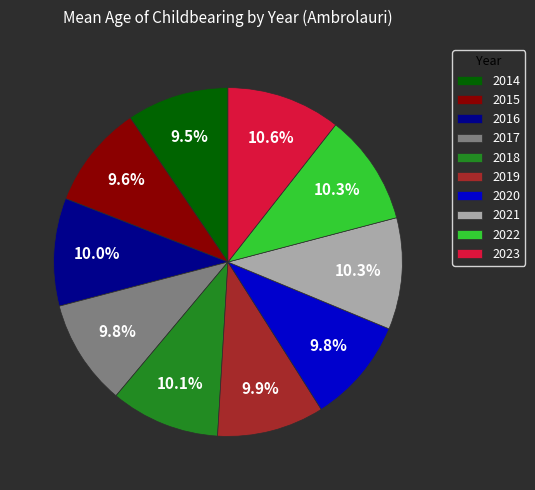

How many segments does this pie chart have?

10